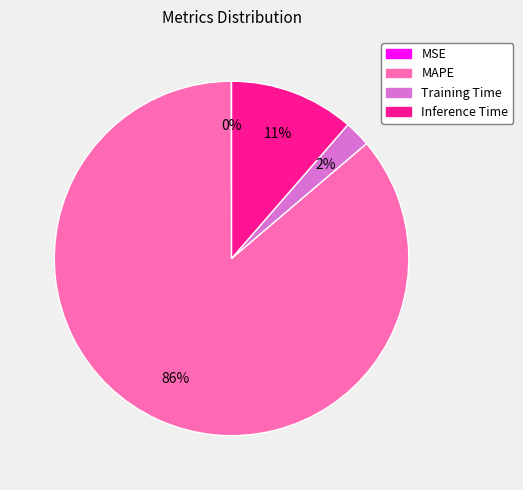

What is the largest slice in the pie chart?

MAPE